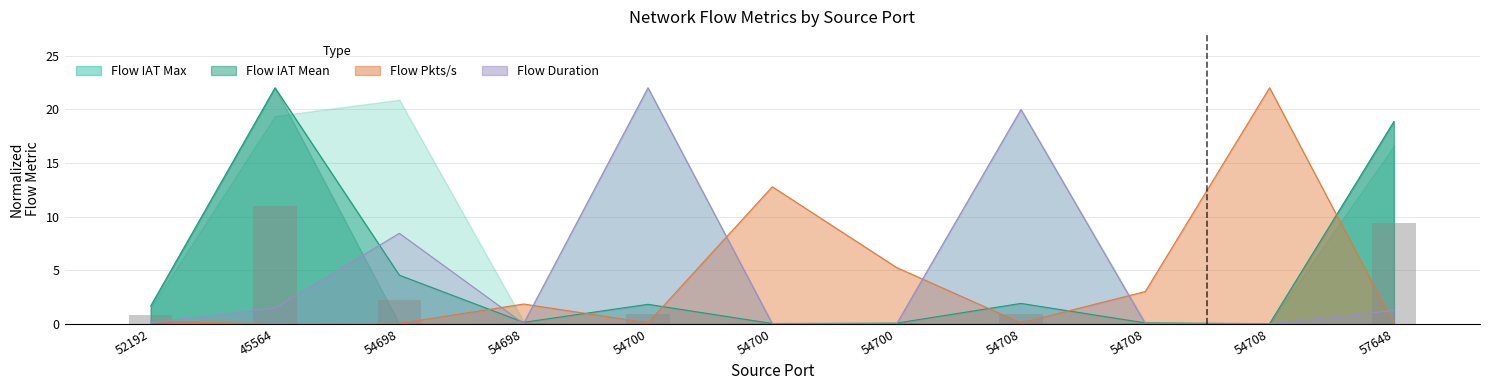

Which series changed the most between 54700 and 57648?

Flow Duration